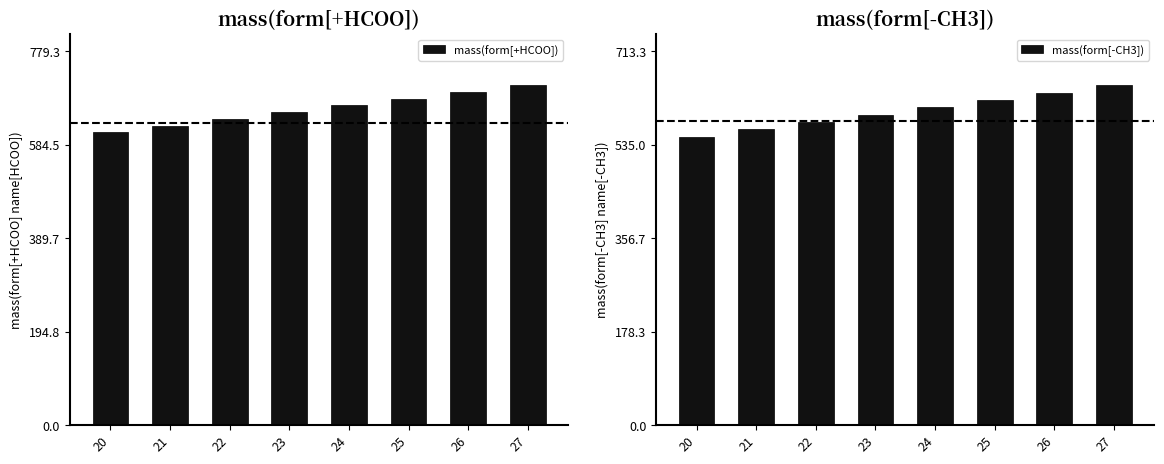

Which label corresponds to the largest value in the chart?

27